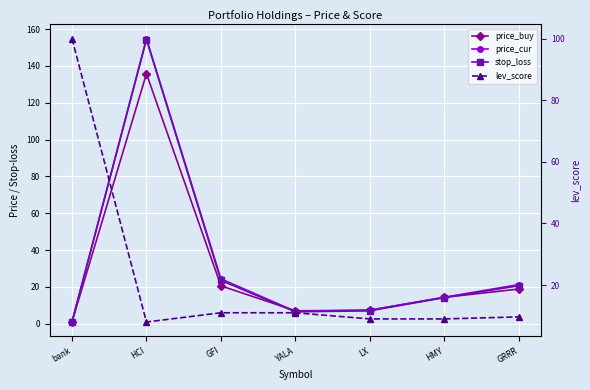

What is the sum of the price_cur values at bank and GRRR?

22.2